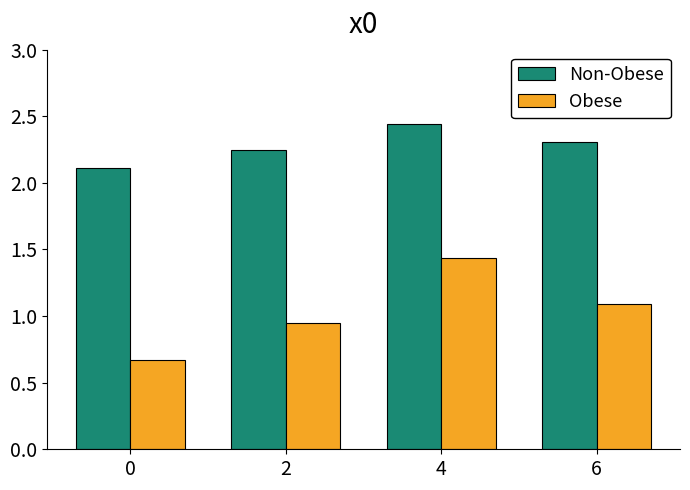

How many series are shown in this chart?

2